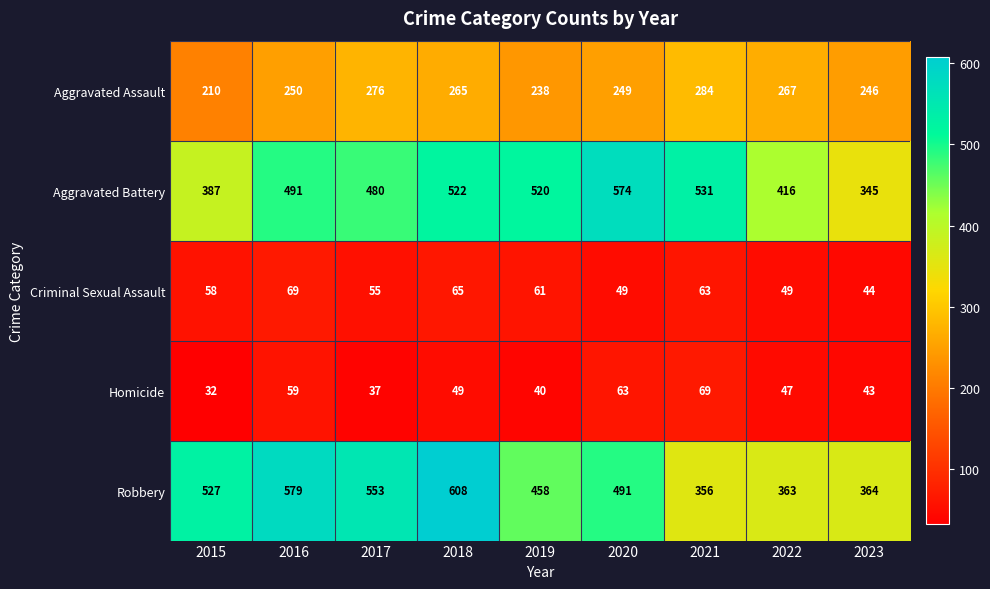

At which category is the sum across all series the highest?

2018